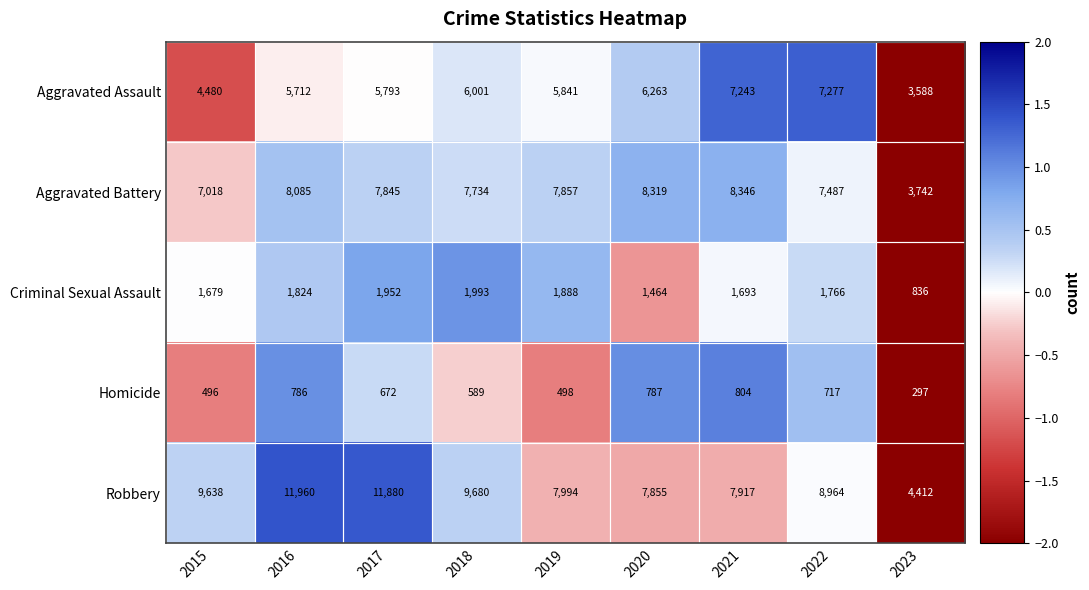

True or false: Criminal Sexual Assault has a value of 542 at 2018.

False